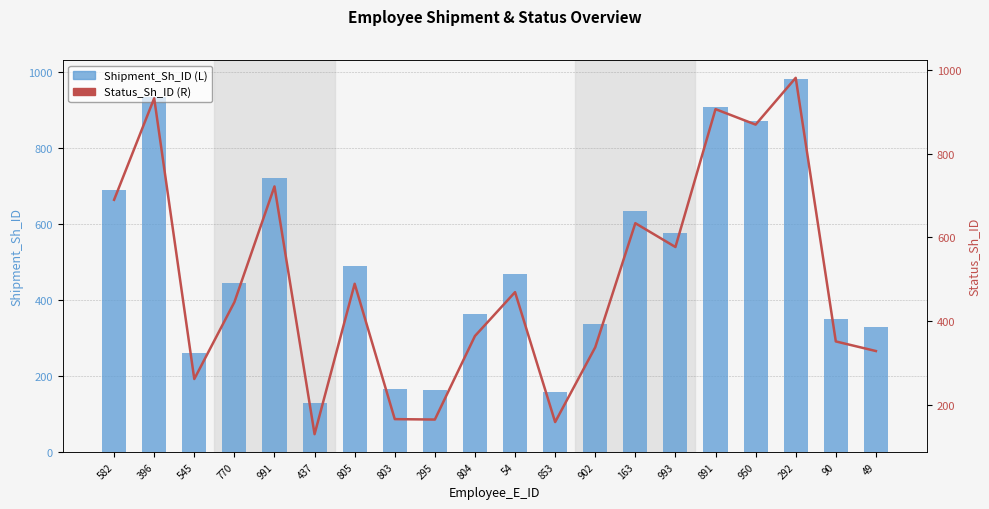

Between 545 and 437, which series saw the biggest shift?

Shipment_Sh_ID (L)